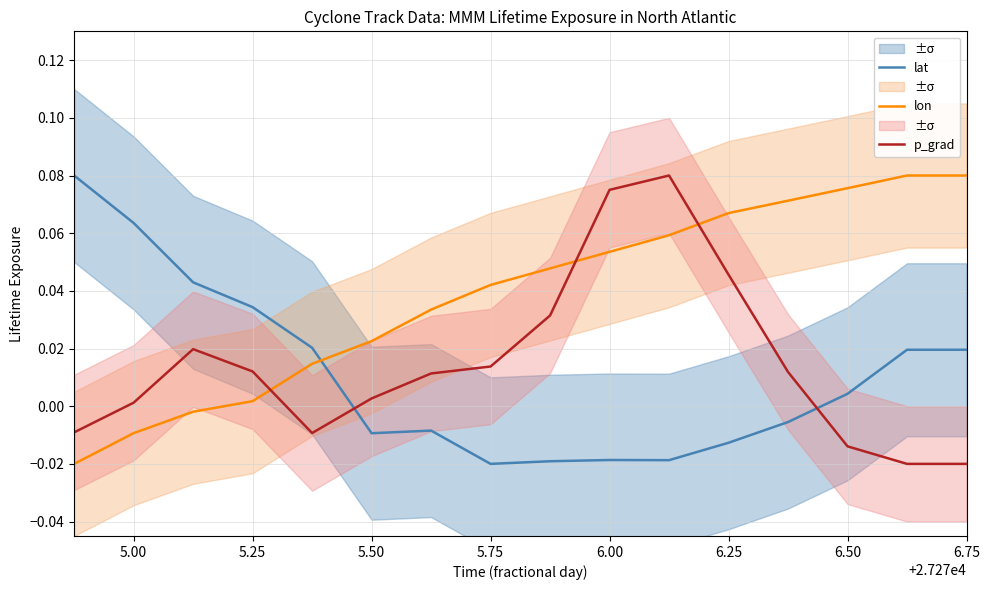

What is the difference between the highest and lowest values at 6.50?

0.1